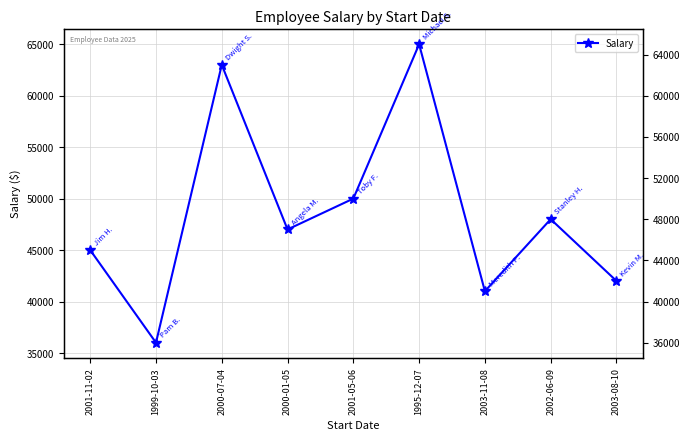

Is it true that the value at 2000-07-04 is 63000?

True